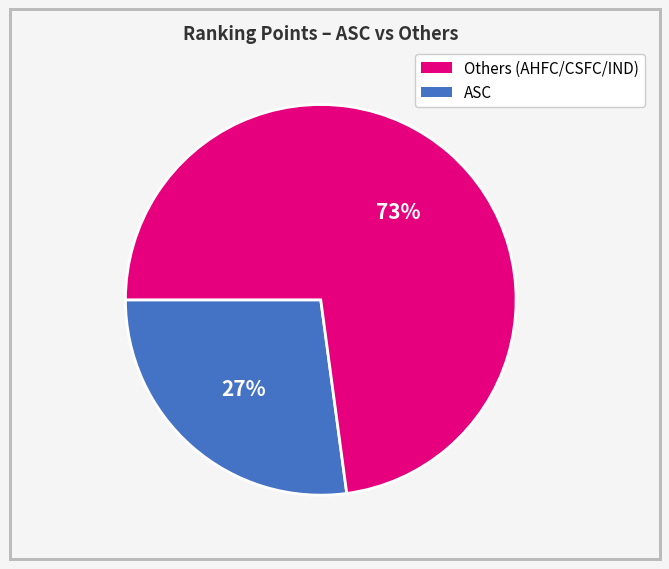

To the nearest percent, what is the difference between the largest and smallest slice percentages?

46%